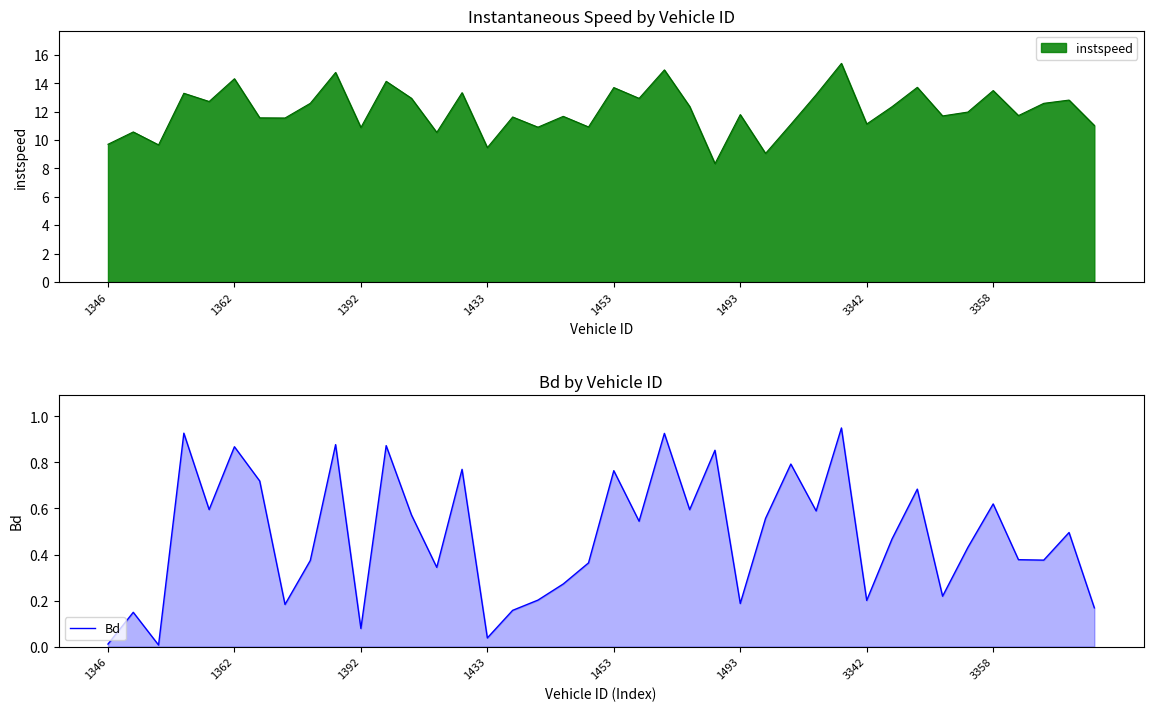

The chart shows a value of 0.9 at 22. True or false?

True